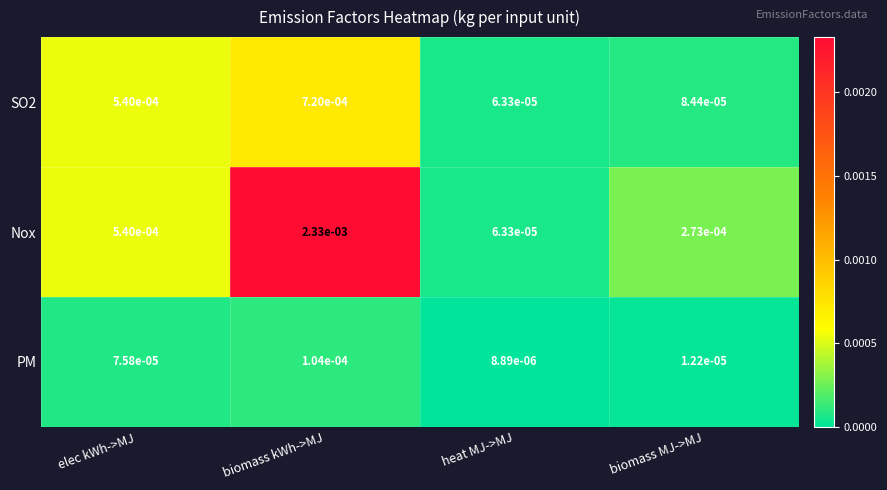

Rank the series by their average value, from lowest to highest.

PM, SO2, Nox